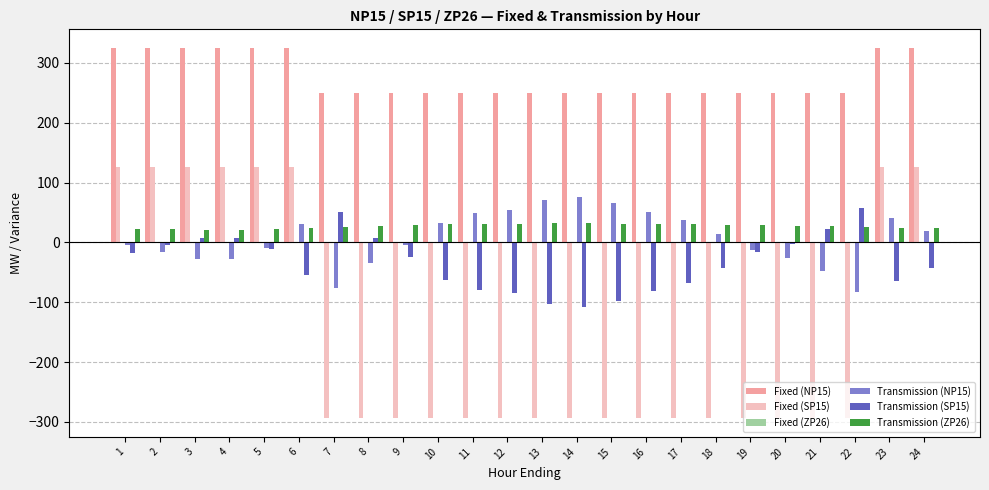

The value of Fixed (SP15) at 16 is -294.0. True or false?

True